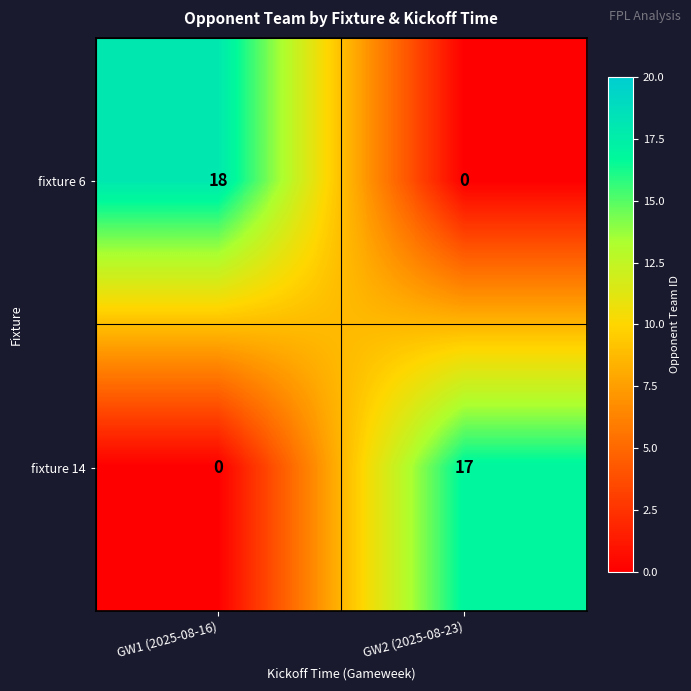

Which label corresponds to the largest value in the chart?

GW1 (2025-08-16)